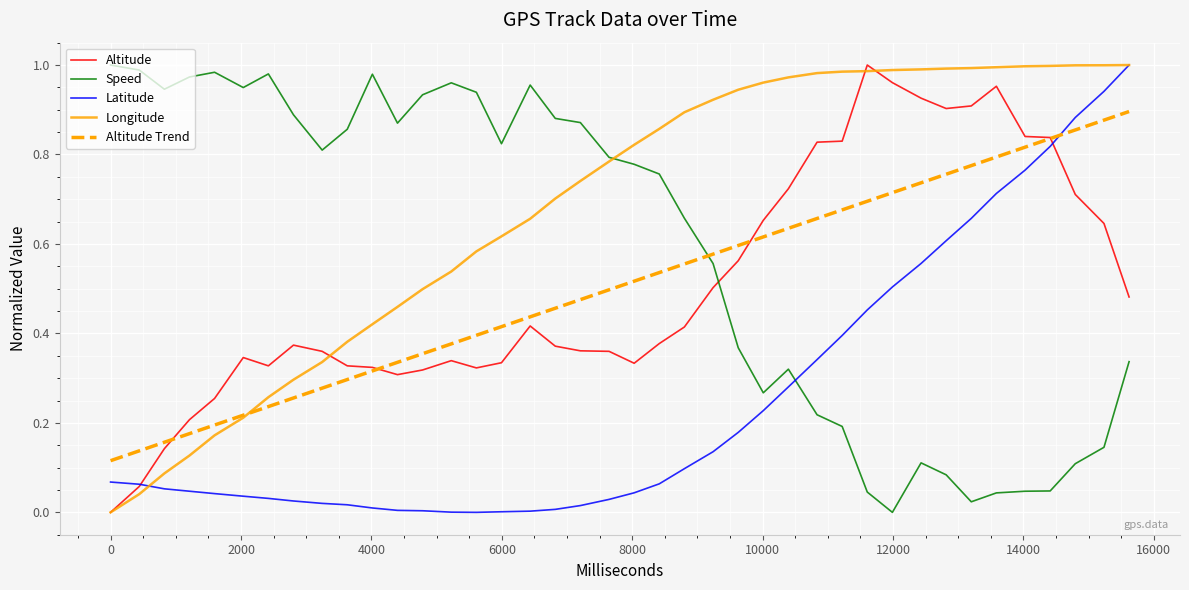

After their last crossing, which series has the higher values: Speed or Altitude?

Altitude